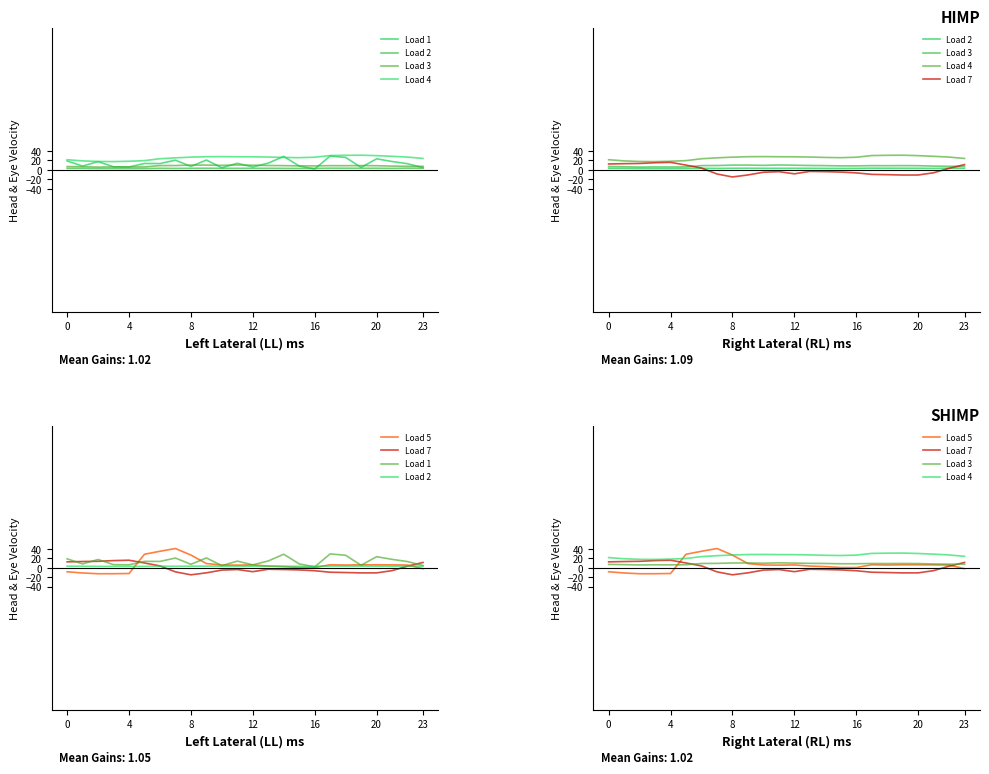

At which category is the sum across all series the highest?

7